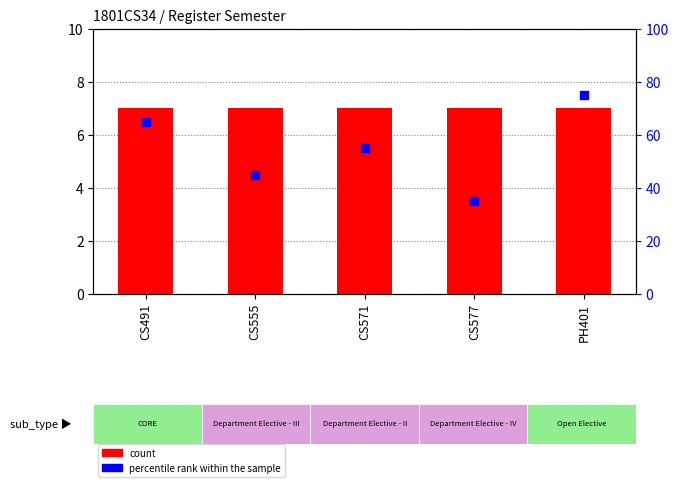

What are all the series names shown in the legend?

count, percentile rank within the sample